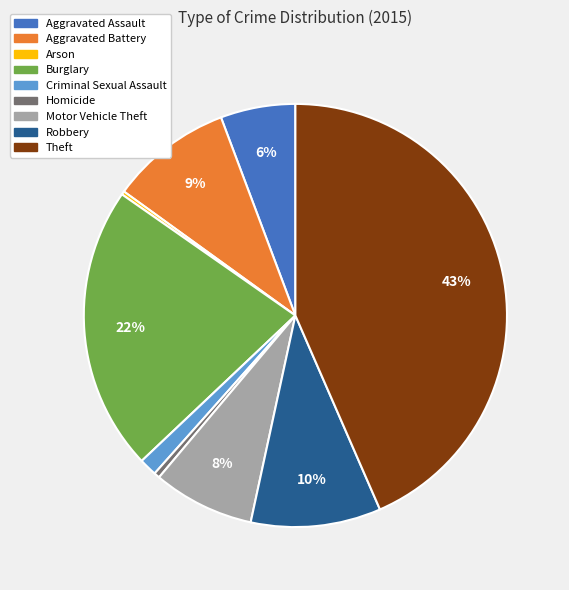

Which category has the biggest portion of the pie?

Theft